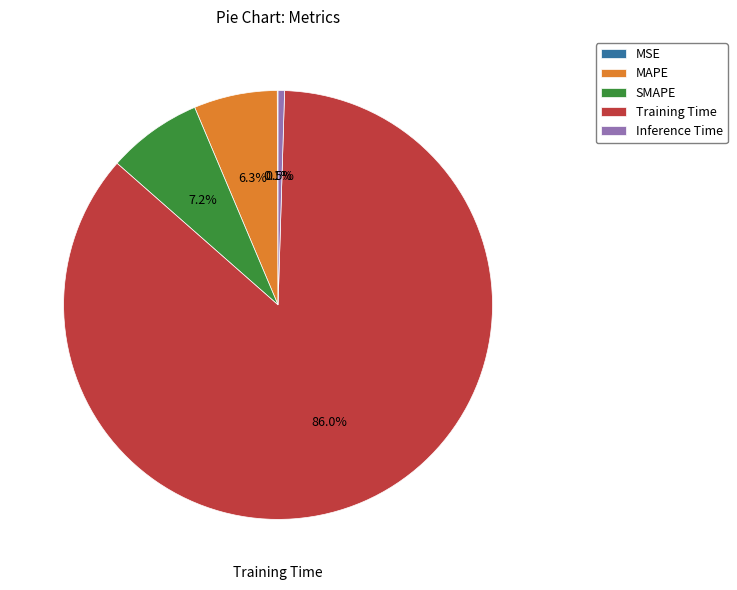

Combined, what portion of the pie is MAPE and Inference Time?

6.8%